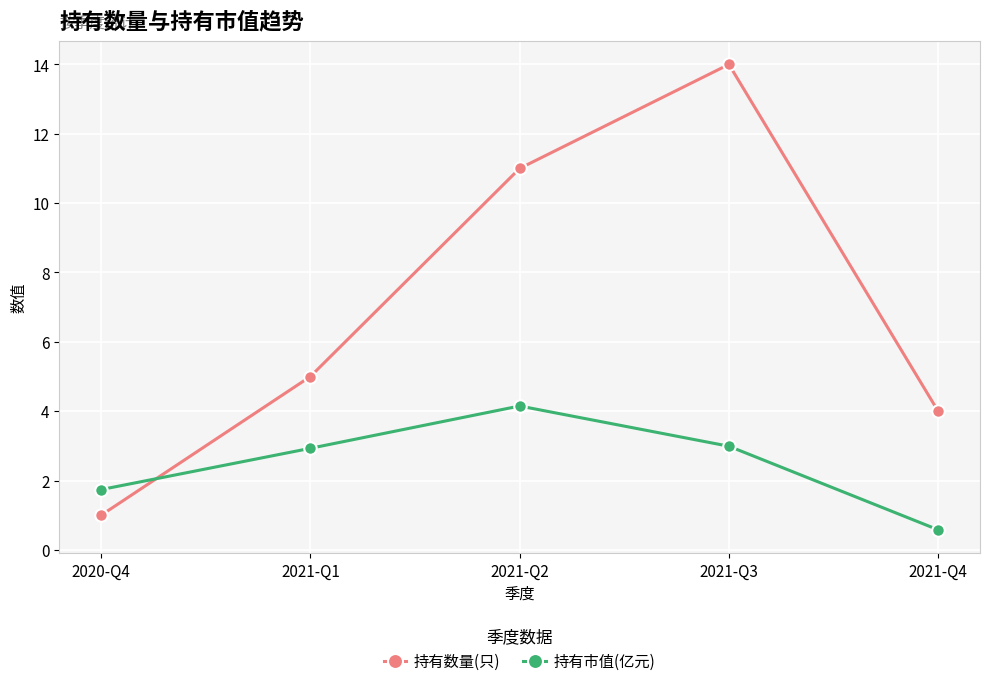

Where is 持有数量(只) nearest to the value 7?

2021-Q1